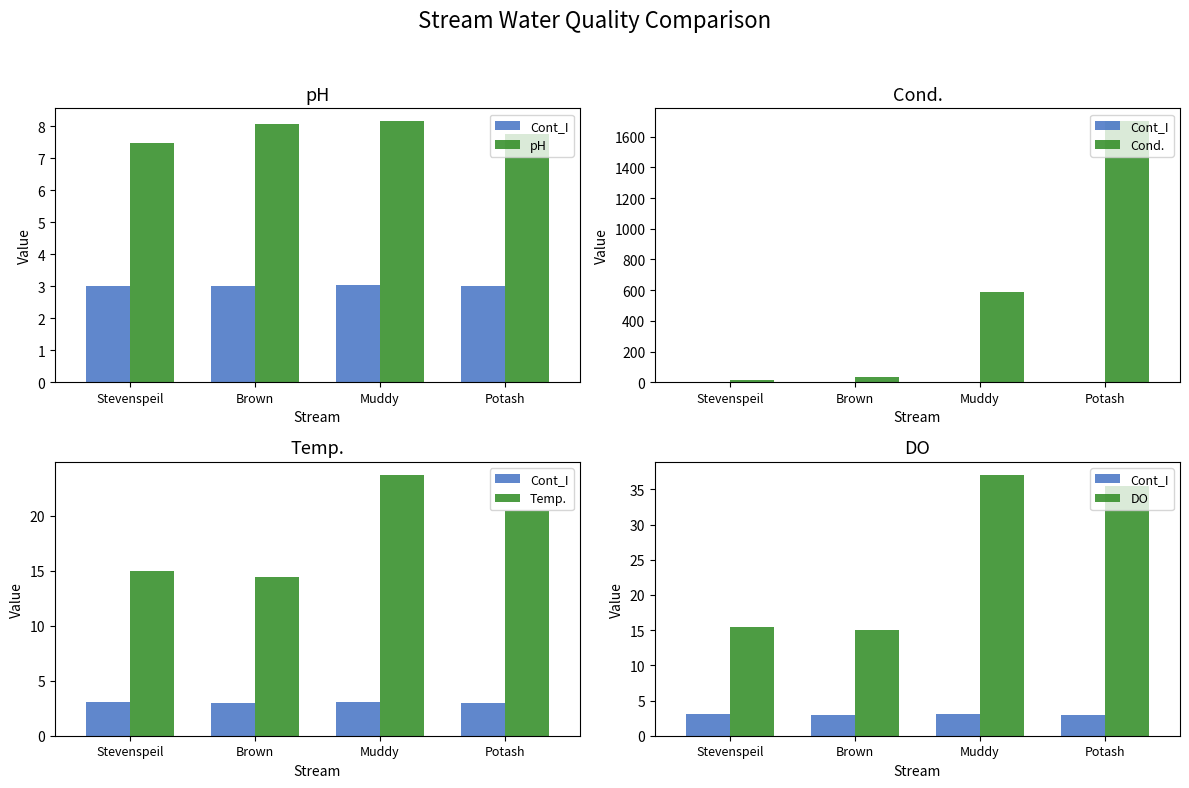

What is the value of the DO bar at the 1st from the left?

15.4